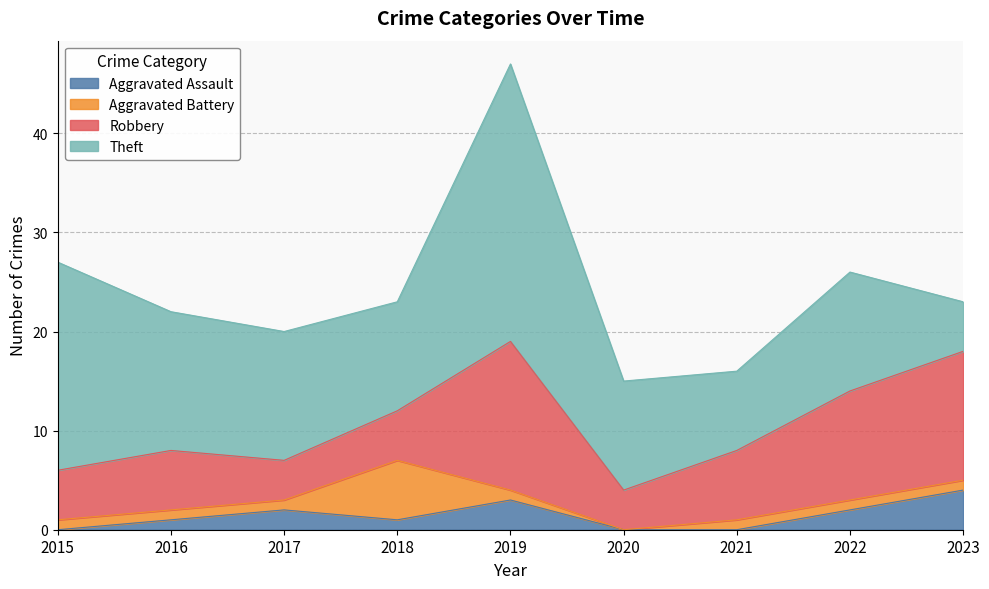

Rank the series at 2021 from highest to lowest value.

Theft, Robbery, Aggravated Battery, Aggravated Assault